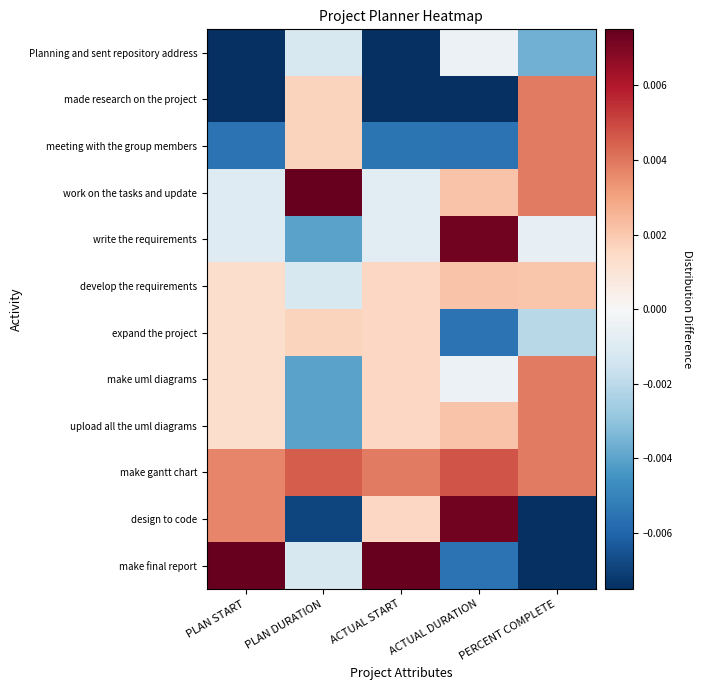

At which category is the sum across all series the highest?

ACTUAL START